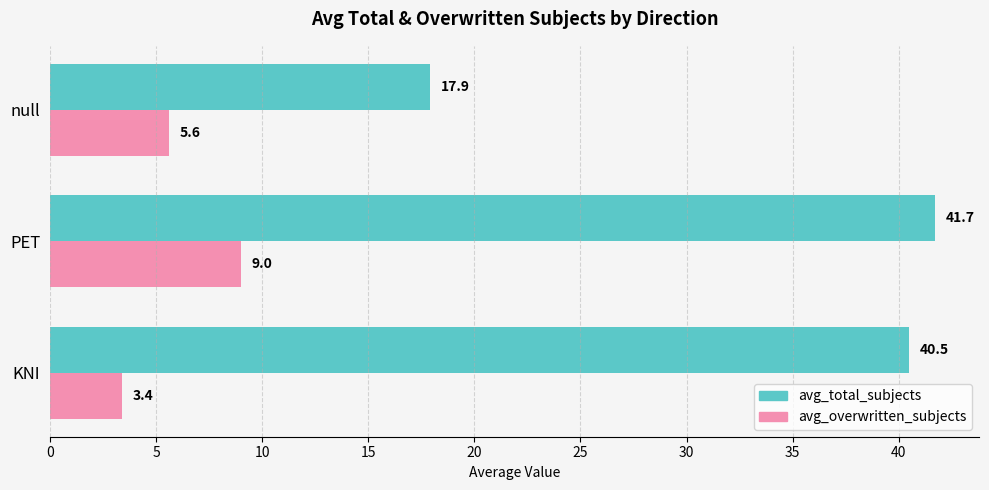

At which category does the chart reach its peak across all series?

PET